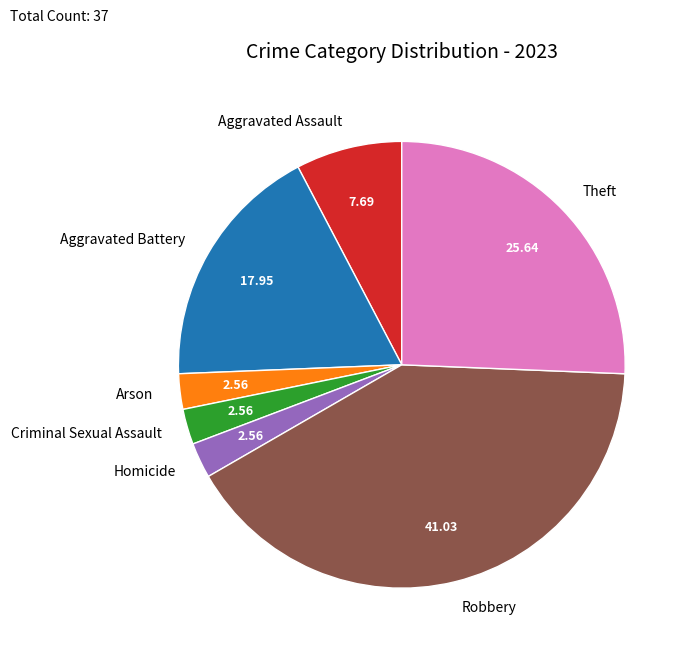

Which slice is the largest?

Robbery